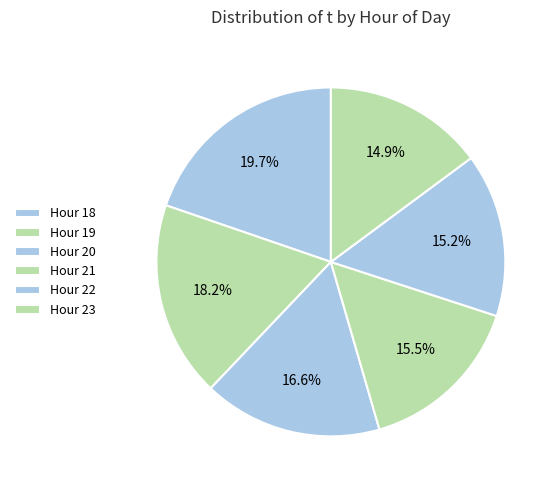

To the nearest percent, what is the difference between the largest and smallest slice percentages?

5%